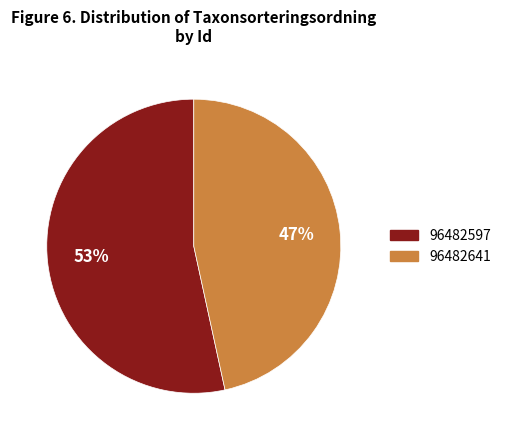

Which has a higher value, 96482641 or 96482597?

96482597